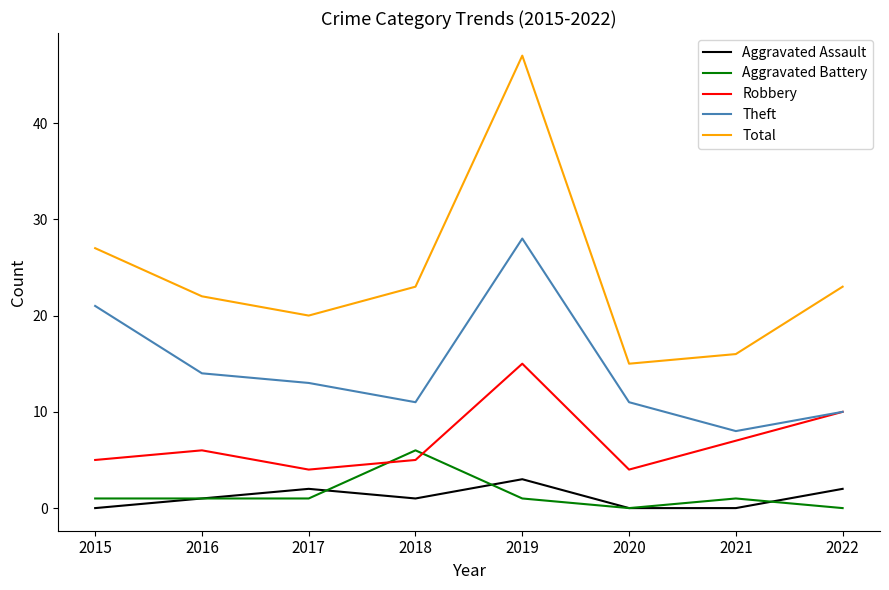

List the series in order of their peak value, lowest first.

Aggravated Assault, Aggravated Battery, Robbery, Theft, Total